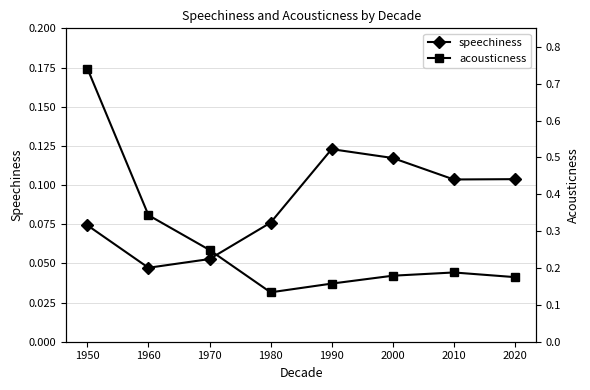

At how many categories does at least one series exceed 0?

8